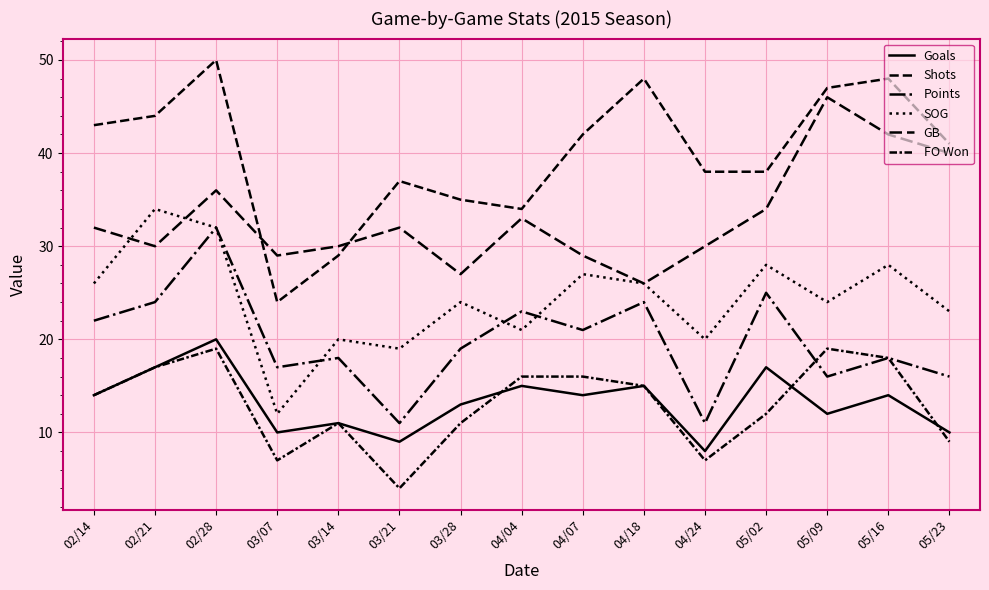

True or false: Goals and SOG cross at least once.

False